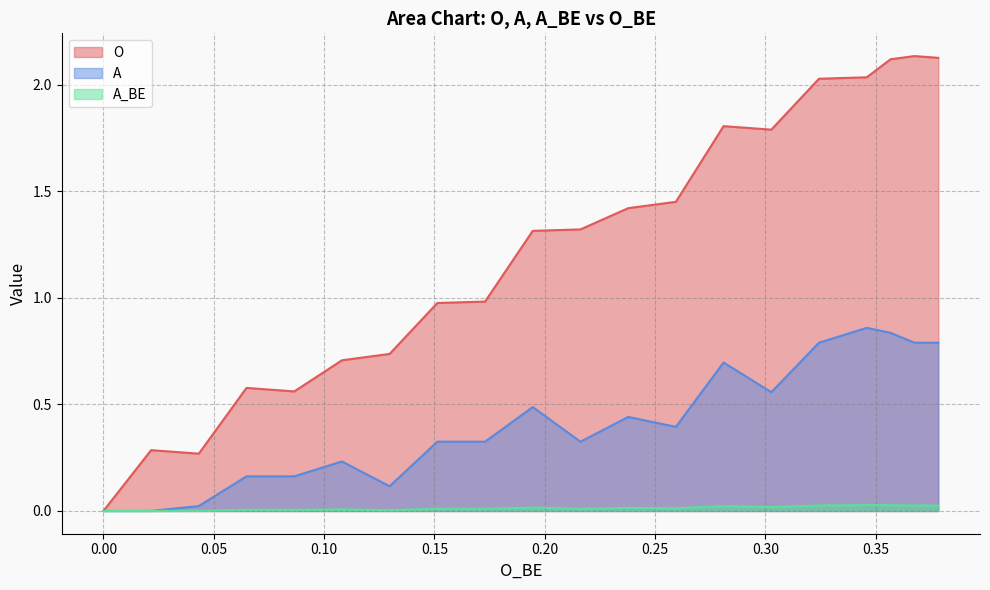

Which series has the widest spread of values?

O